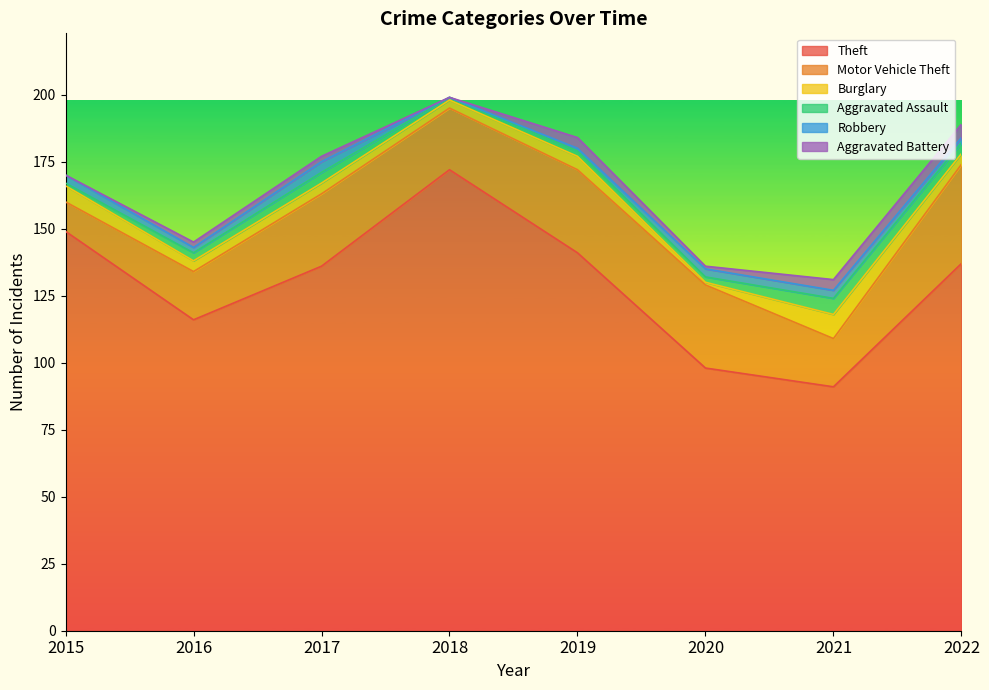

What is the value of the Robbery point at the 3rd from the left?

4